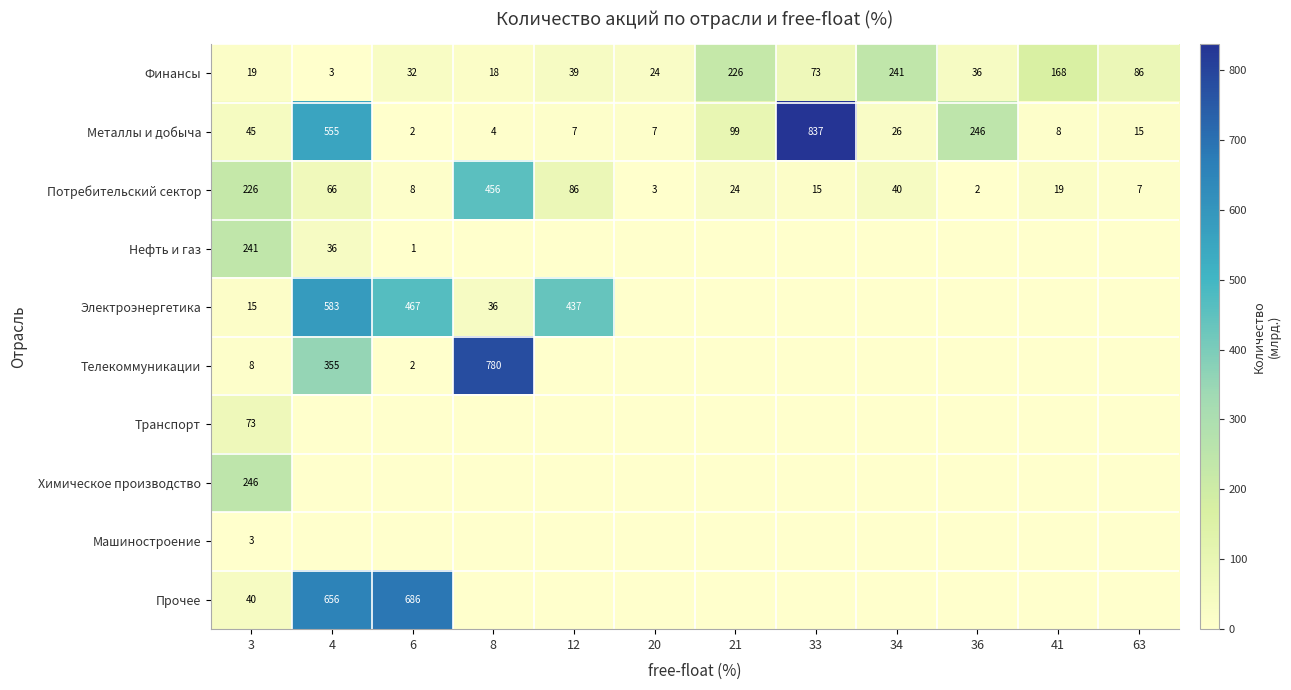

Is the value of Потребительский сектор at 20 greater than the value of Электроэнергетика at 4?

No